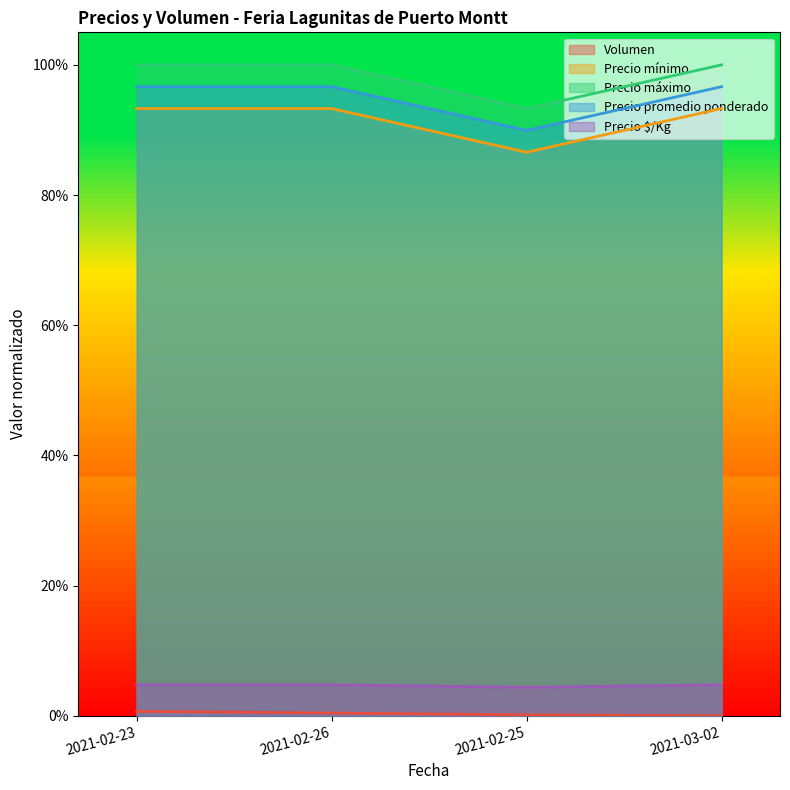

Which series has the largest range (max minus min)?

Precio mínimo